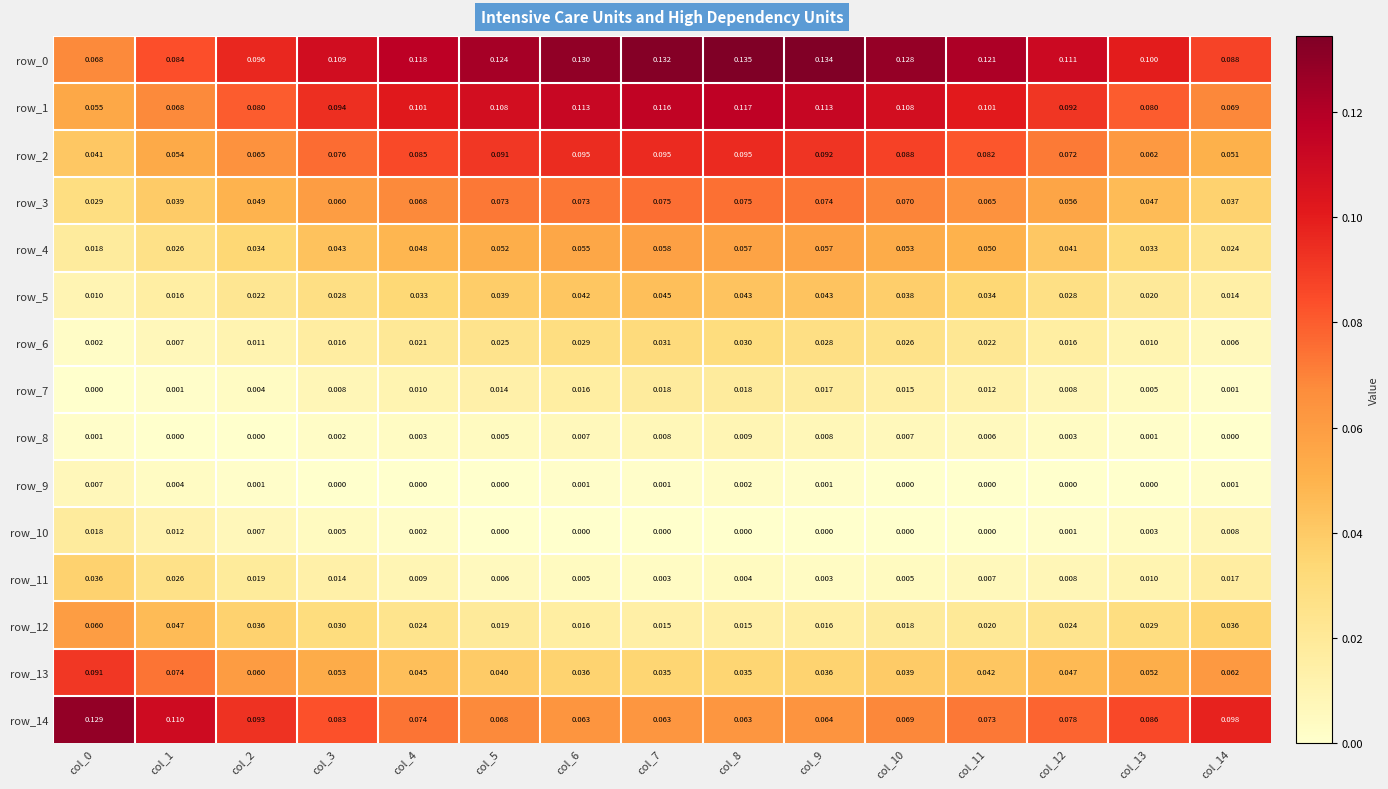

At how many categories does at least one series exceed 0?

15